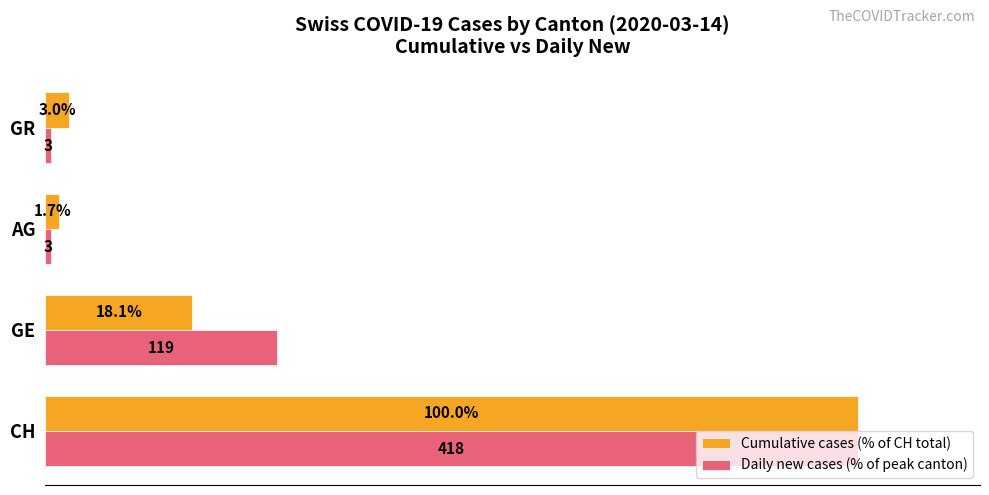

Which series has the largest range (max minus min)?

Daily new cases (% of peak canton)